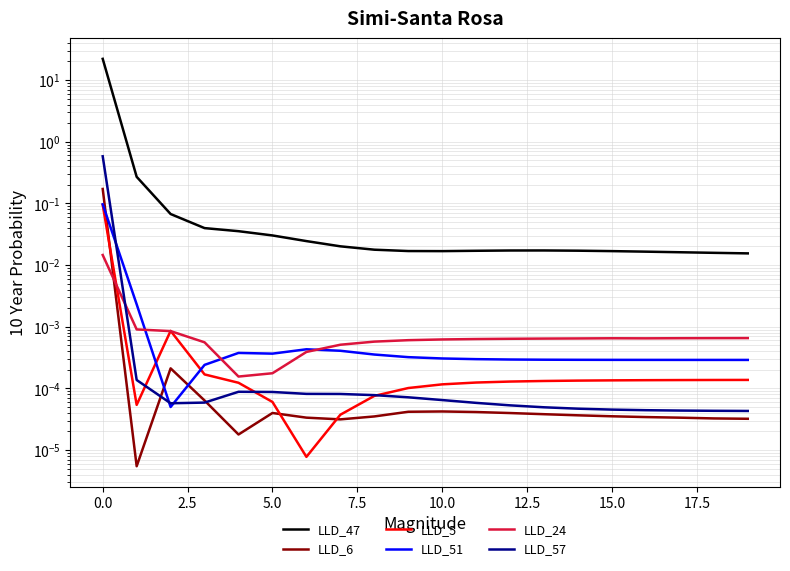

List the series in order of their peak value, lowest first.

LLD_24, LLD_5, LLD_51, LLD_6, LLD_57, LLD_47